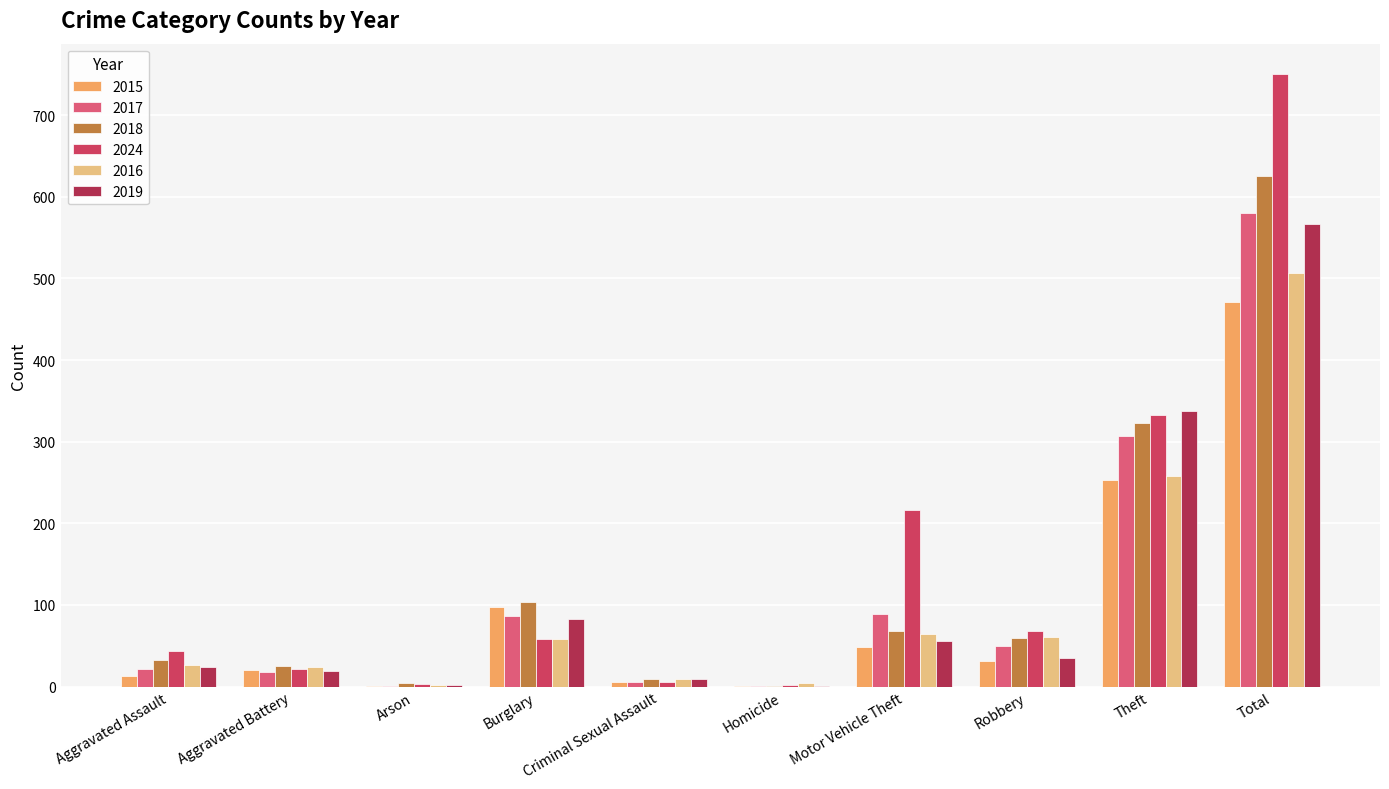

The 2019 series shows 338 at Theft. True or false?

True